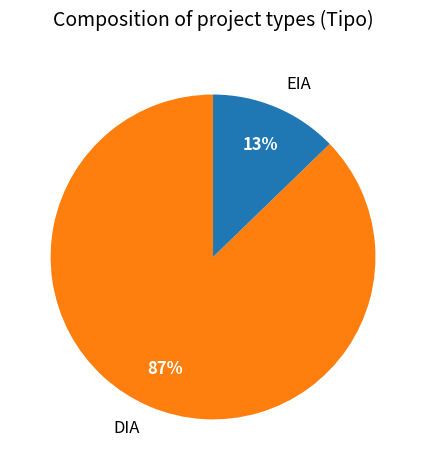

True or false: DIA accounts for 75% of the total.

False